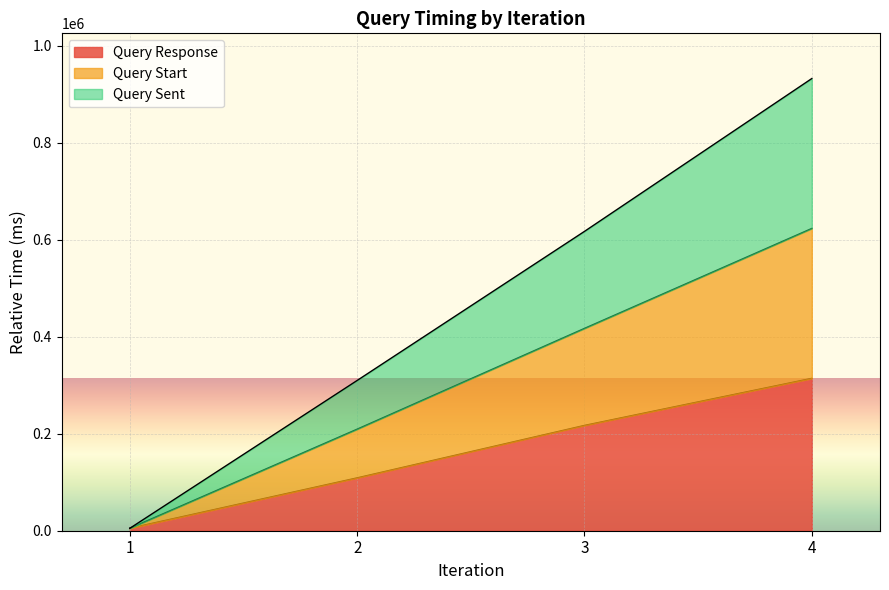

What is the highest value of the Query Response series?

314000.0